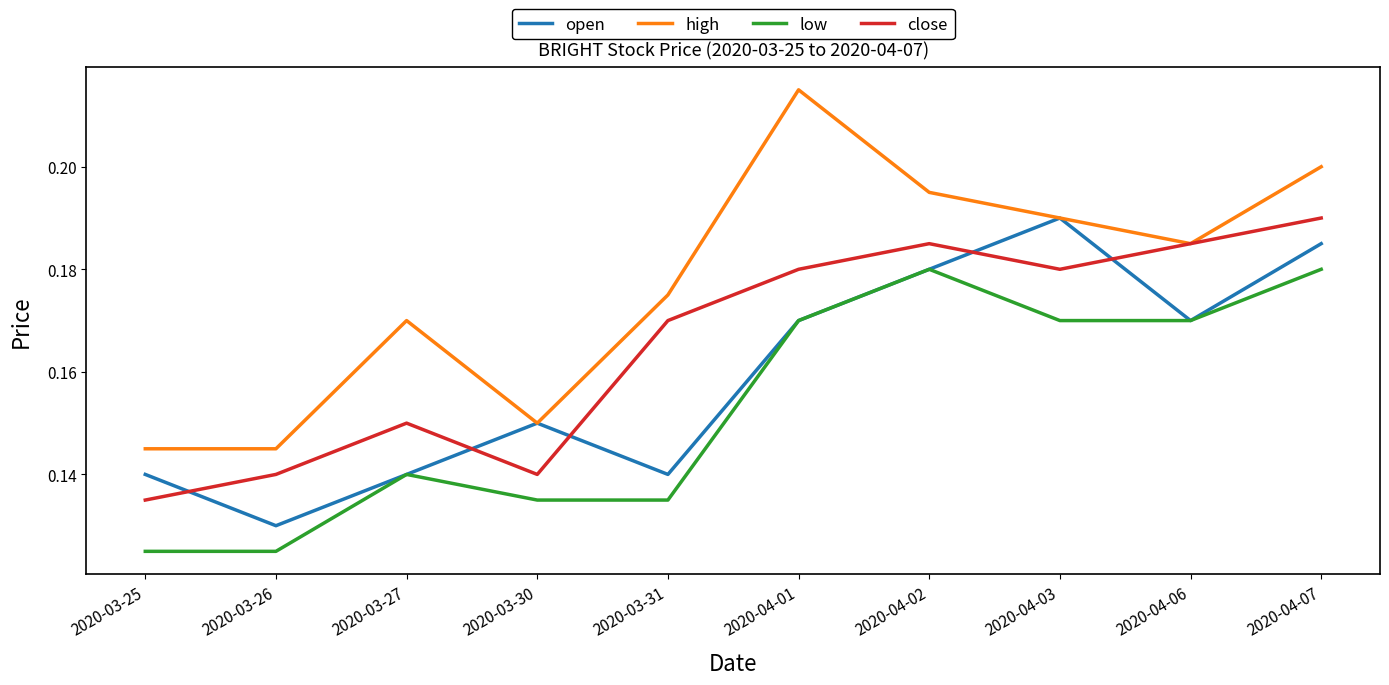

Count the close values in the range 0 to 1.

10